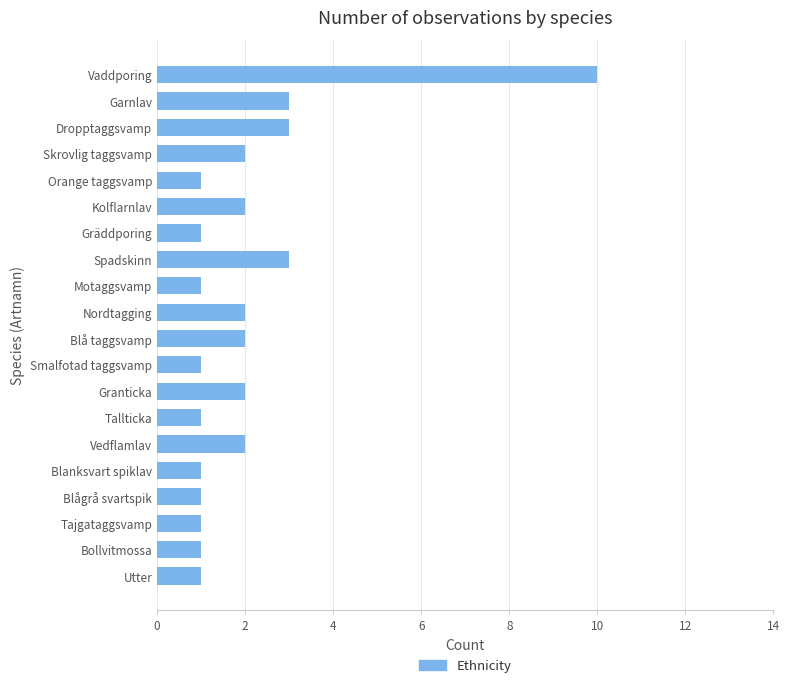

What is the difference between the maximum and minimum values?

9